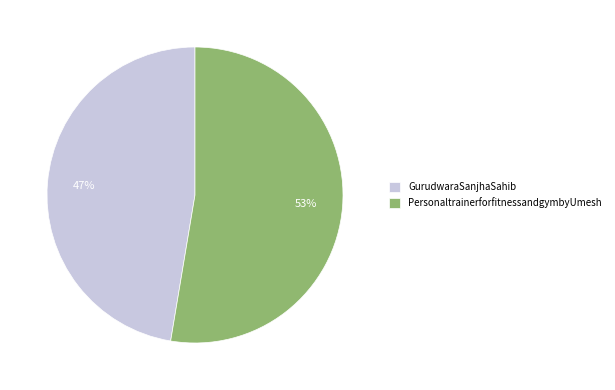

Count the number of slices in the pie.

2